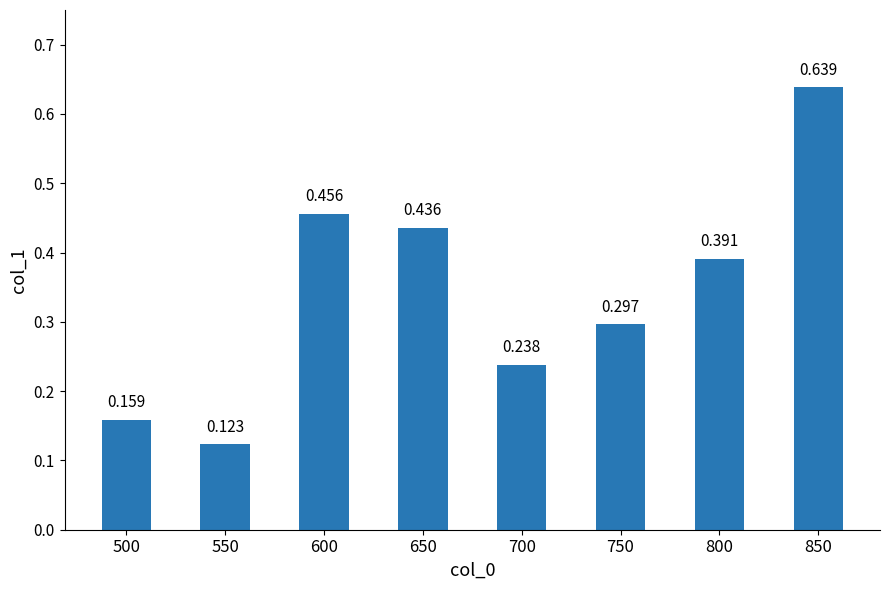

Reading left to right, list all the values displayed in this chart.

0.2	0.1	0.5	0.4	0.2	0.3	0.4	0.6